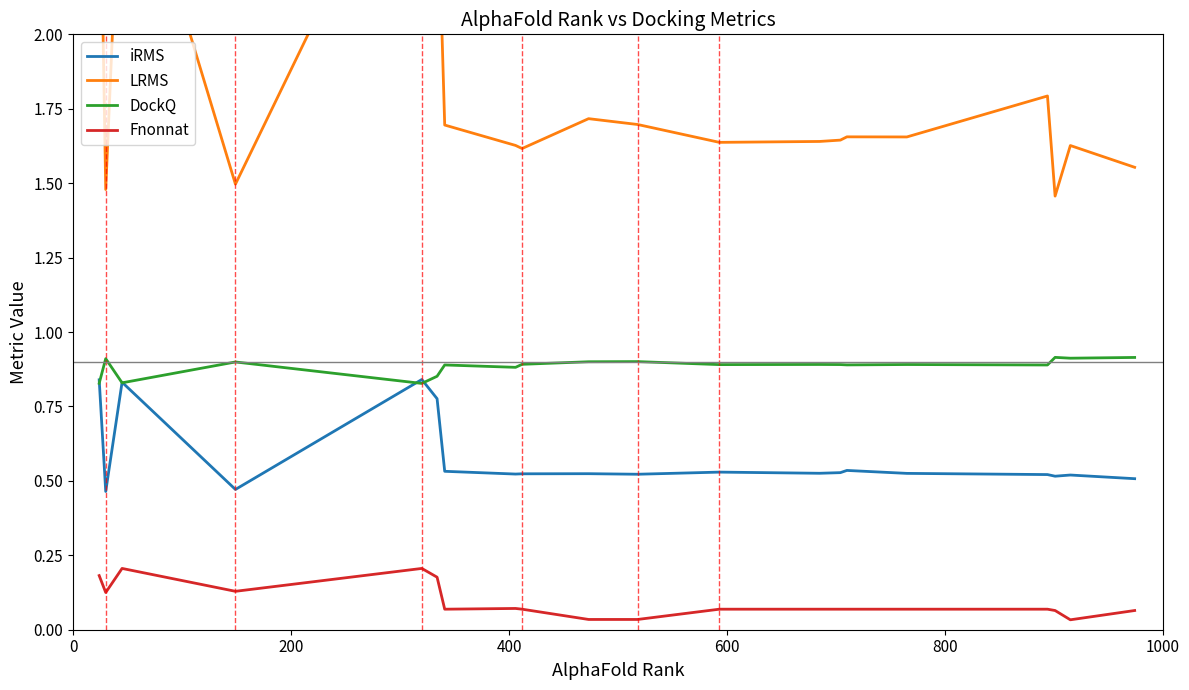

True or false: iRMS and Fnonnat intersect in this chart.

False